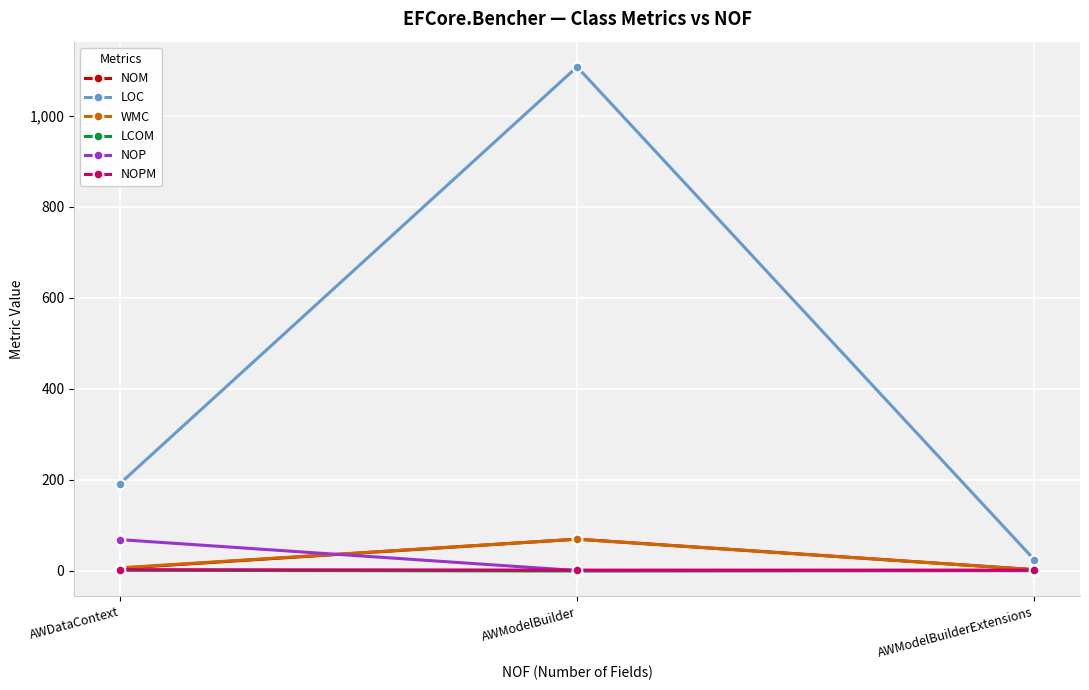

What is the label of the 2nd point from the right?

AWModelBuilder